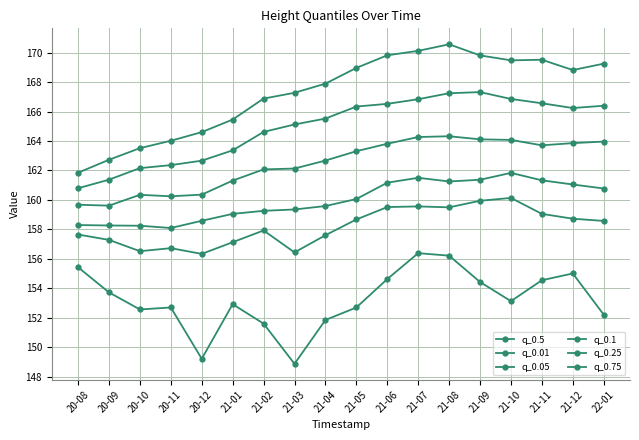

What is the average value of the q_0.75 series?

167.3